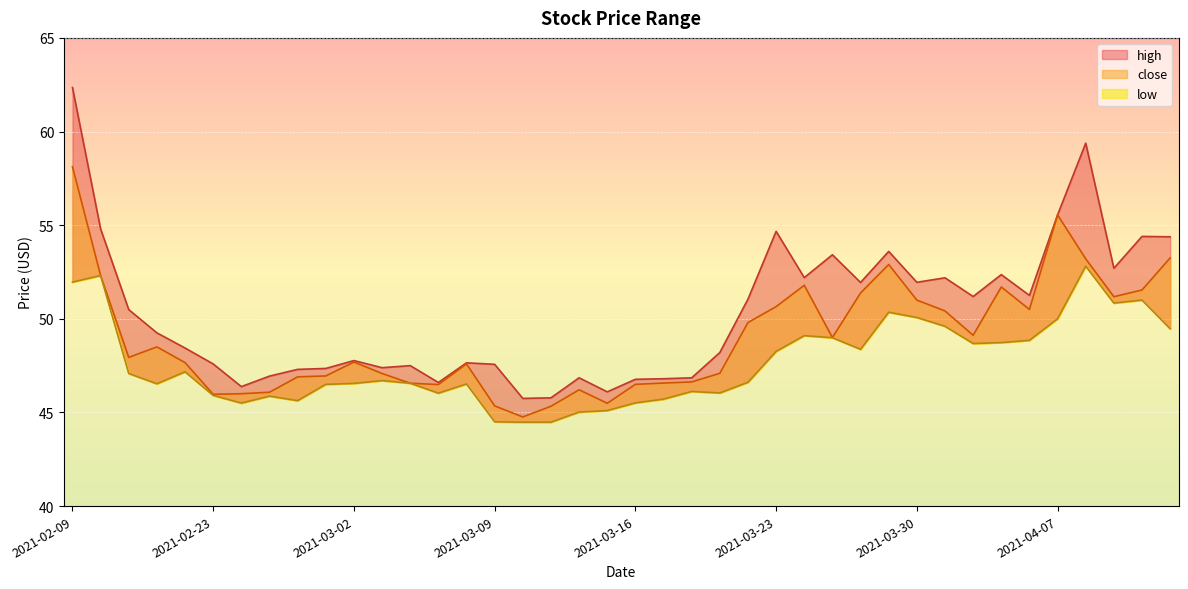

At 2021-03-17, list the series in order from smallest to largest.

low, close, high